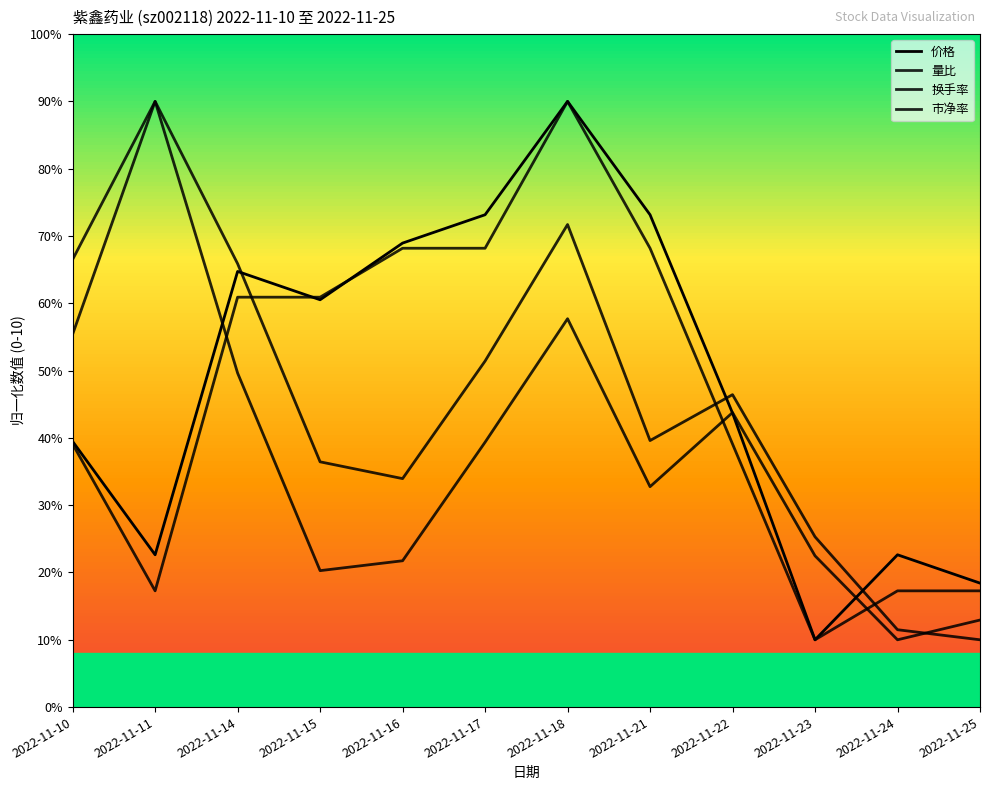

Which series ends up on top after the final intersection of 换手率 and 市净率?

市净率